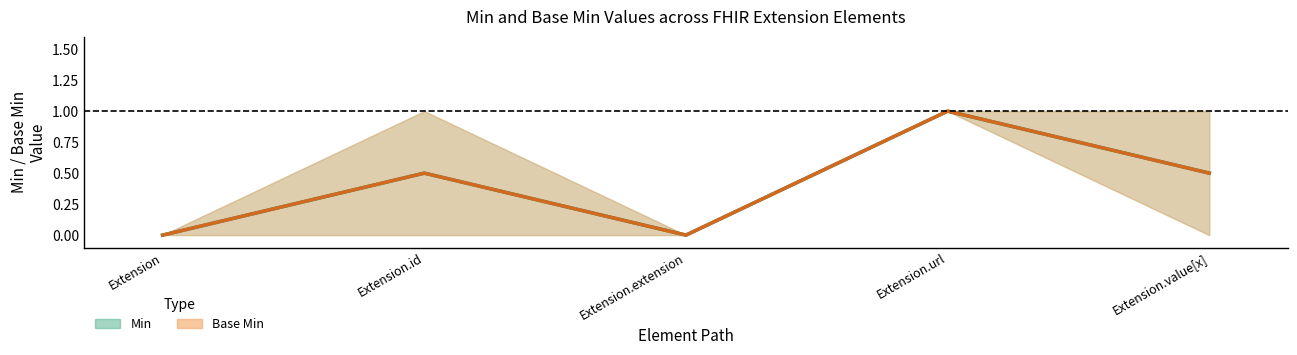

Where is the first local minimum for Min (center)?

Extension.extension